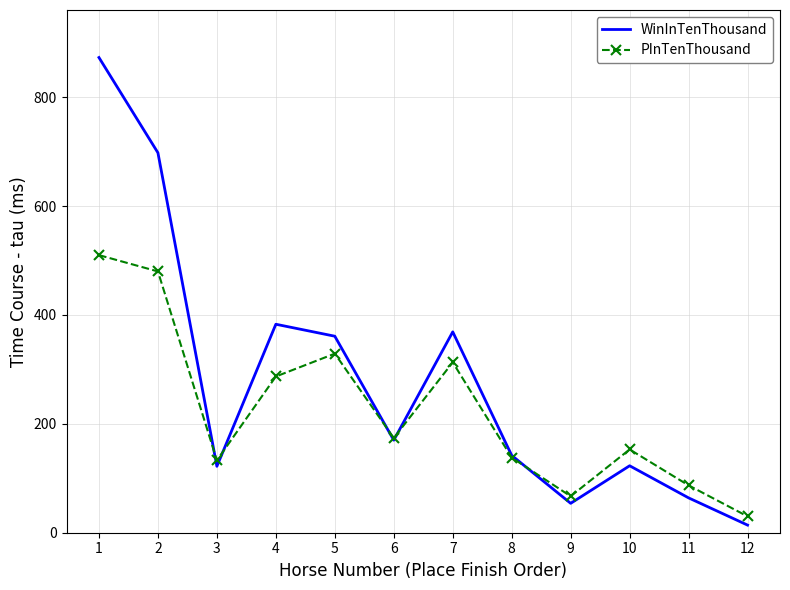

Where do PInTenThousand and WinInTenThousand first cross each other?

2 and 3